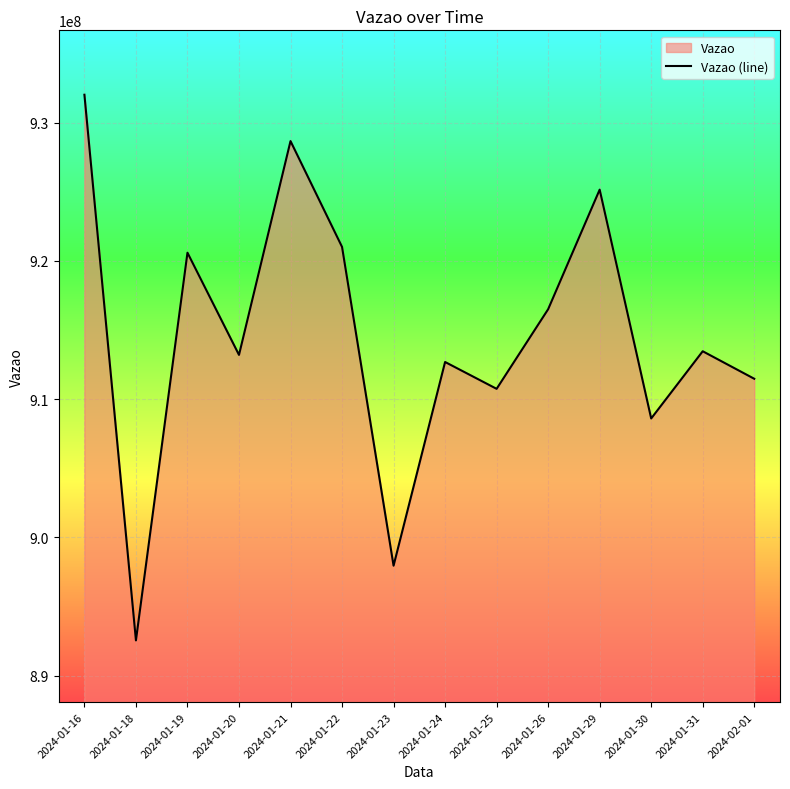

How many distinct data groups are displayed?

1